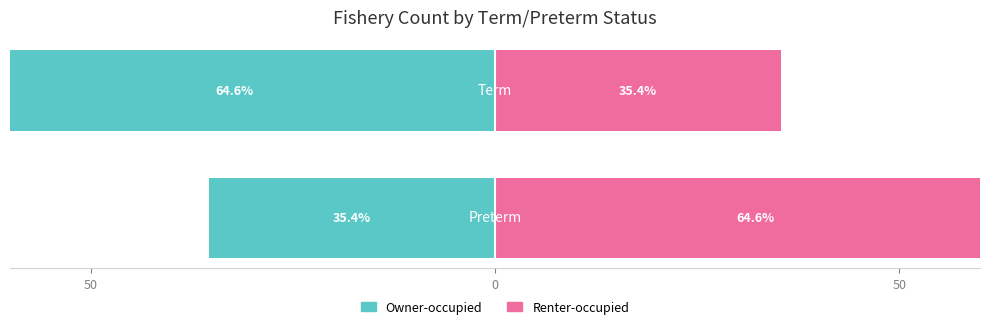

Which series changed the most between 50 and 0?

Owner-occupied